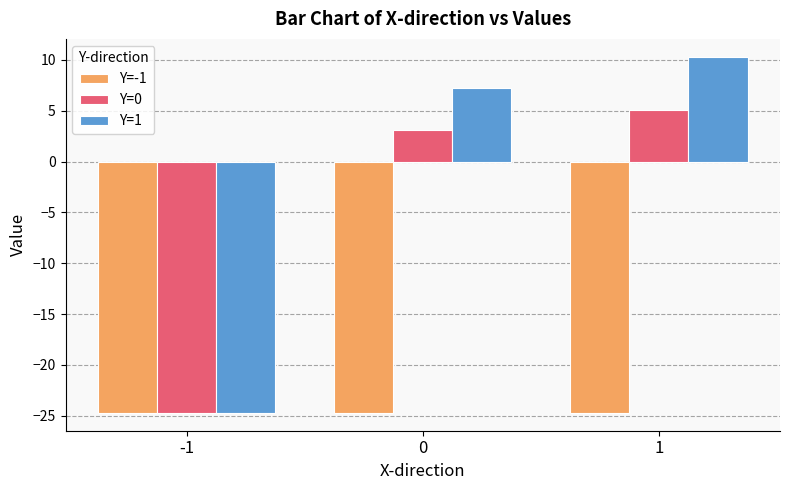

The value of Y=0 at 0 is 4.6. True or false?

False